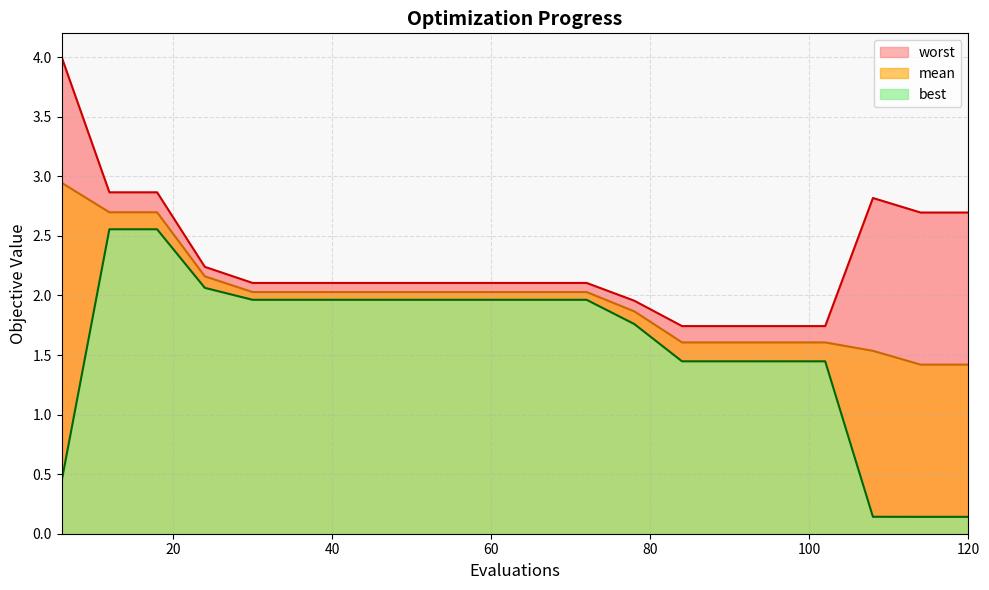

At which category is the sum across all series the highest?

12